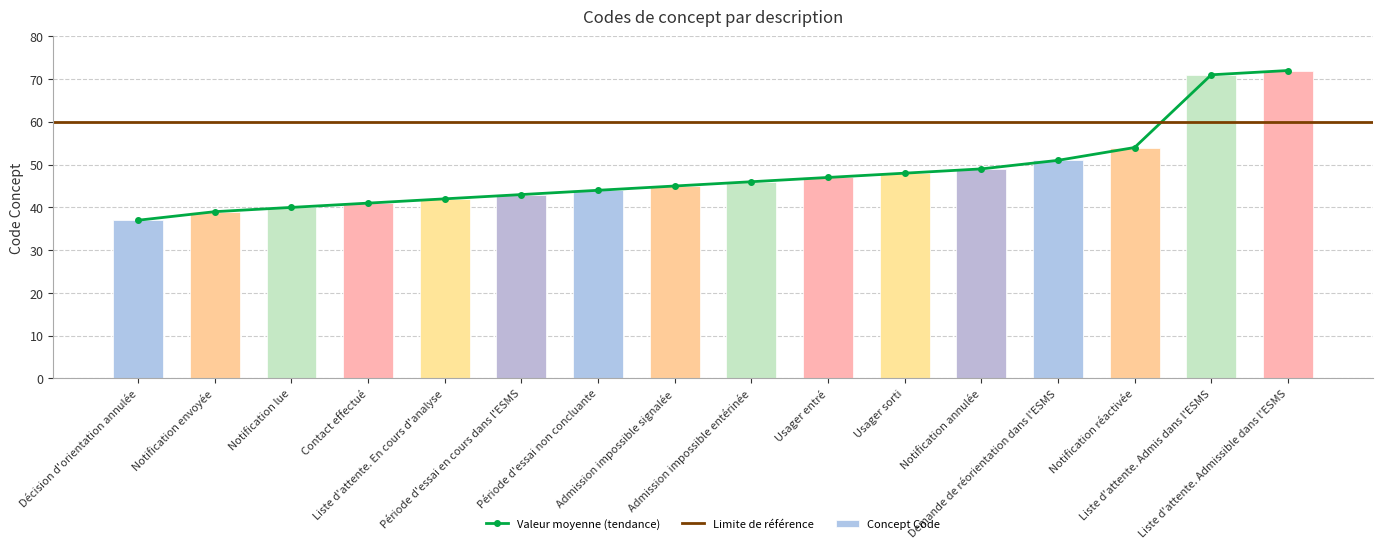

Reading right to left, transcribe all the data shown in this chart.

72	71	54	51	49	48	47	46	45	44	43	42	41	40	39	37